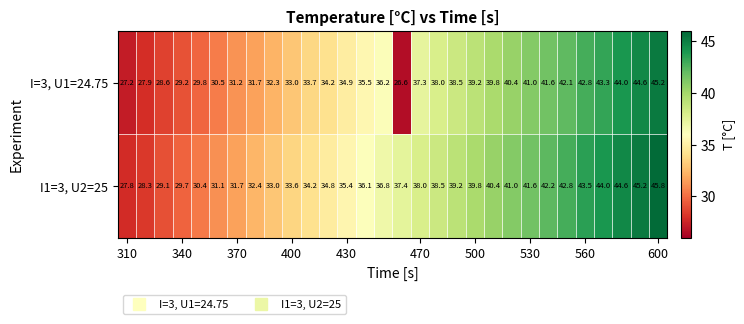

List the series in order of their overall mean, highest first.

I1=3, U2=25, I=3, U1=24.75